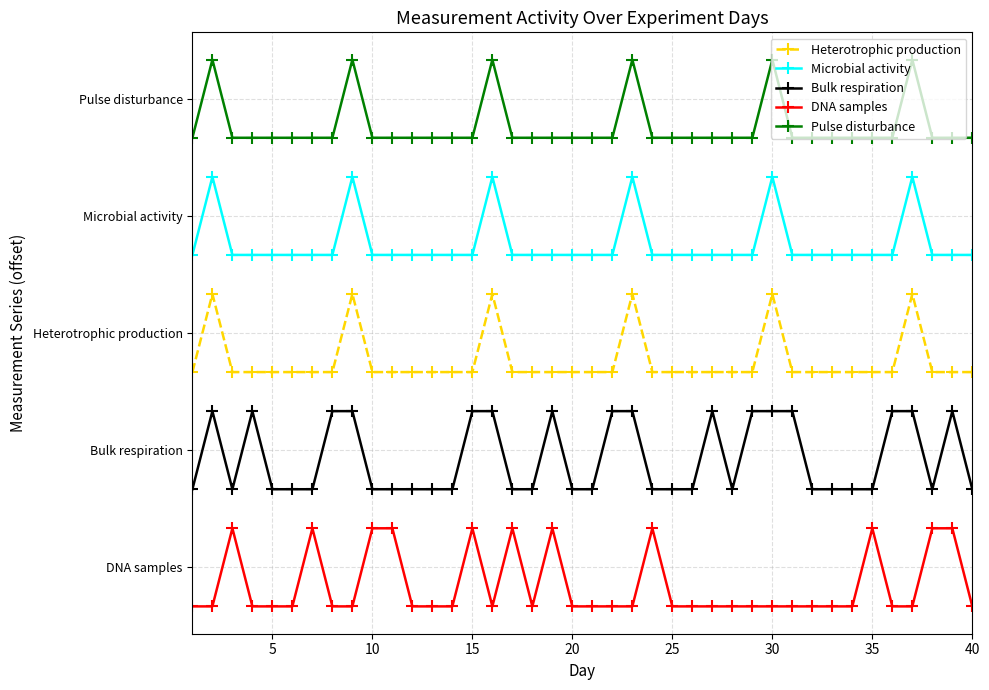

Does the chart have visible grid lines?

Yes